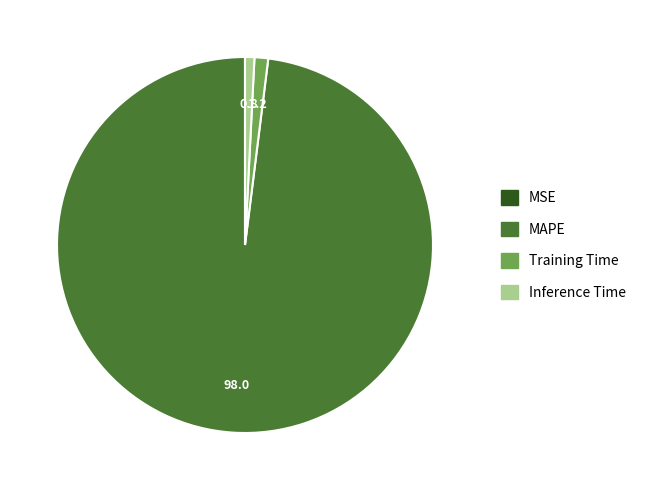

Does MAPE account for over 50% of the chart?

Yes